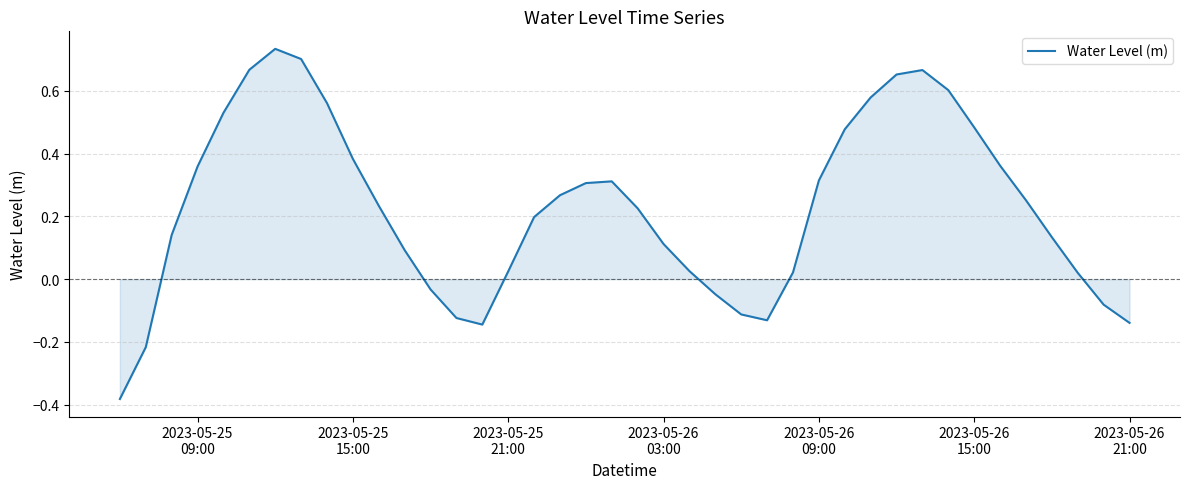

Does the chart display data point markers on the line(s)?

No